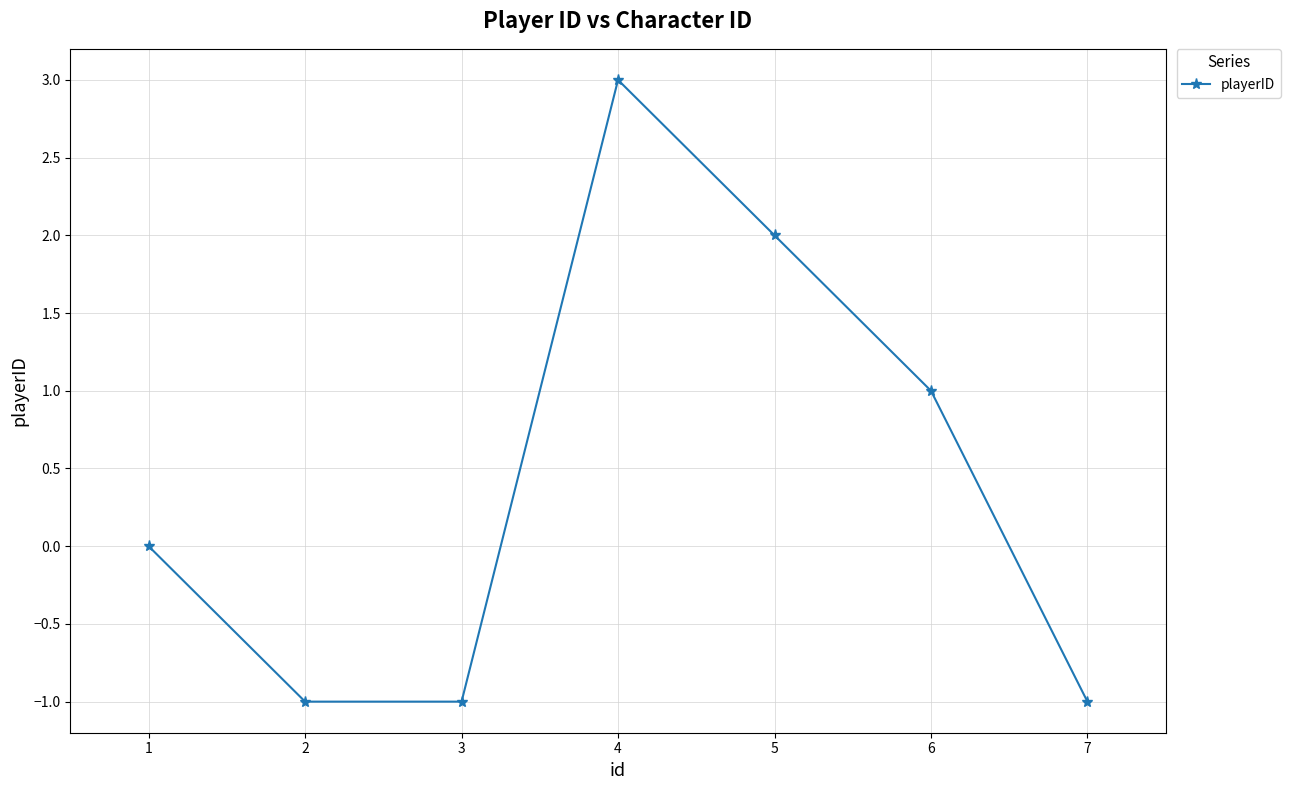

The value at 3 is -1. True or false?

True